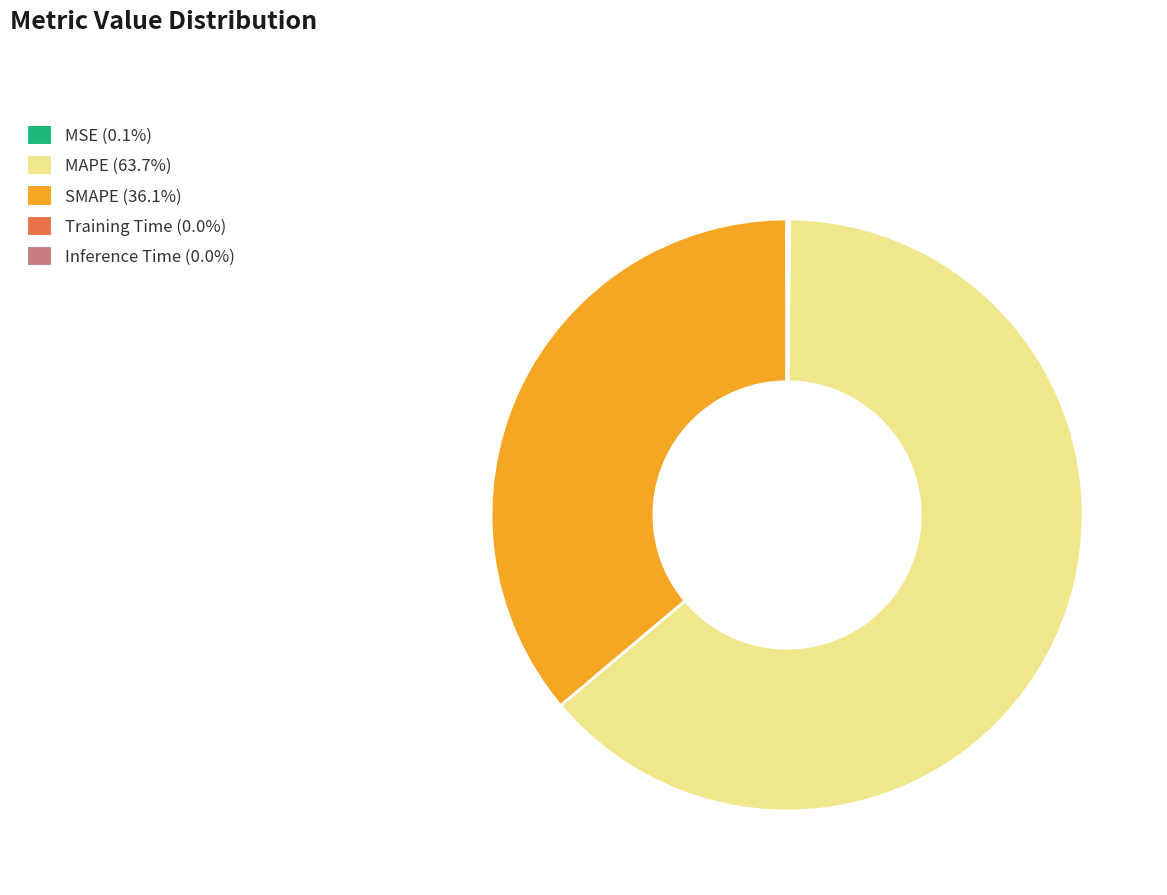

Is it true that MAPE is 72% of the pie?

False